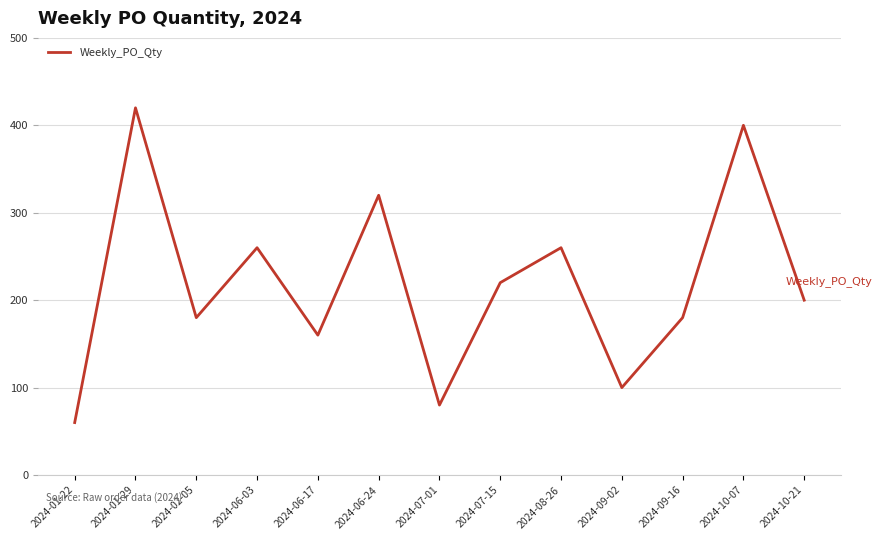

Between 2024-07-15 and 2024-02-05, which is larger?

2024-07-15